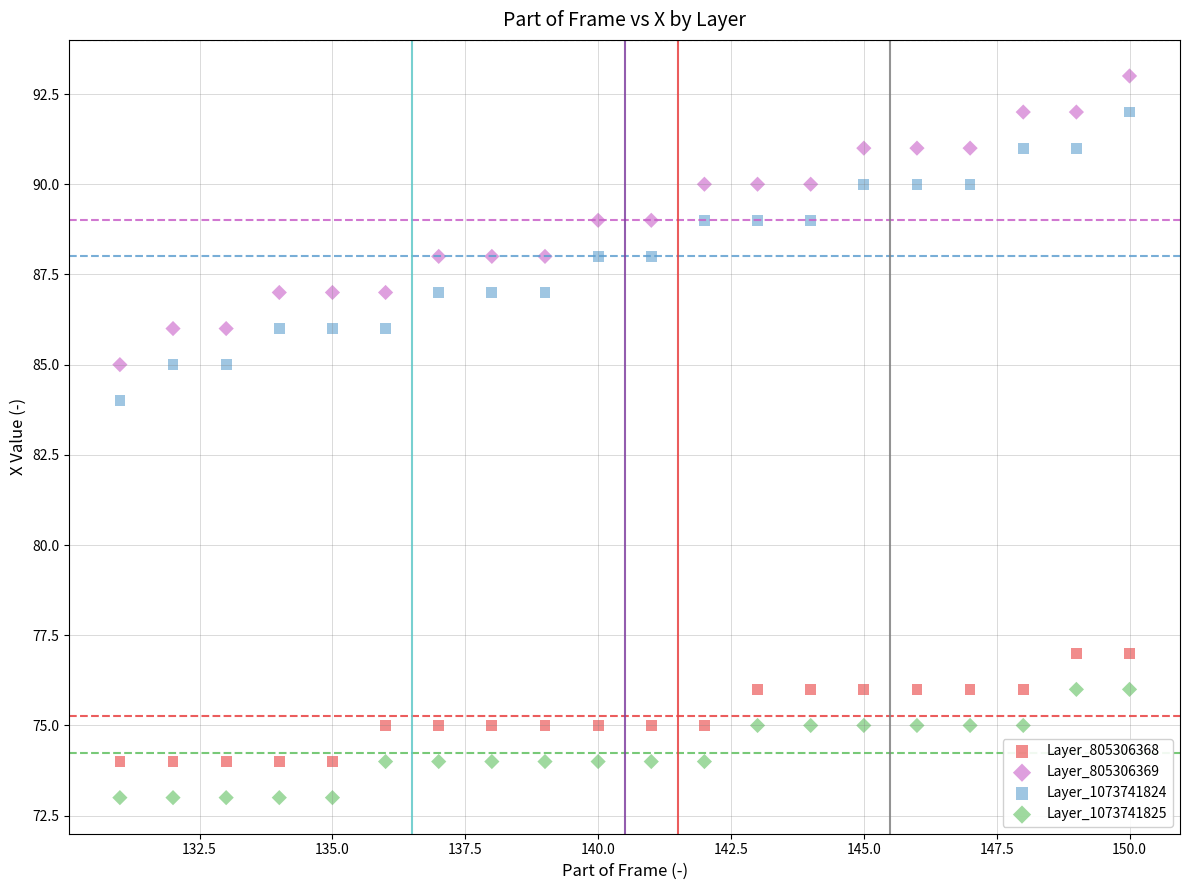

Which series contains the lowest Y value?

Layer_1073741825